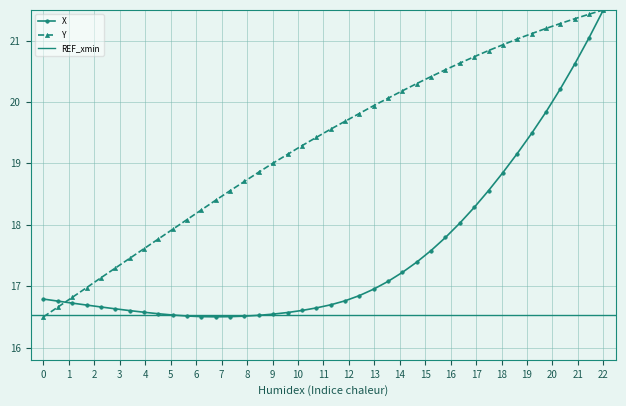

At which label does X reach its peak?

22